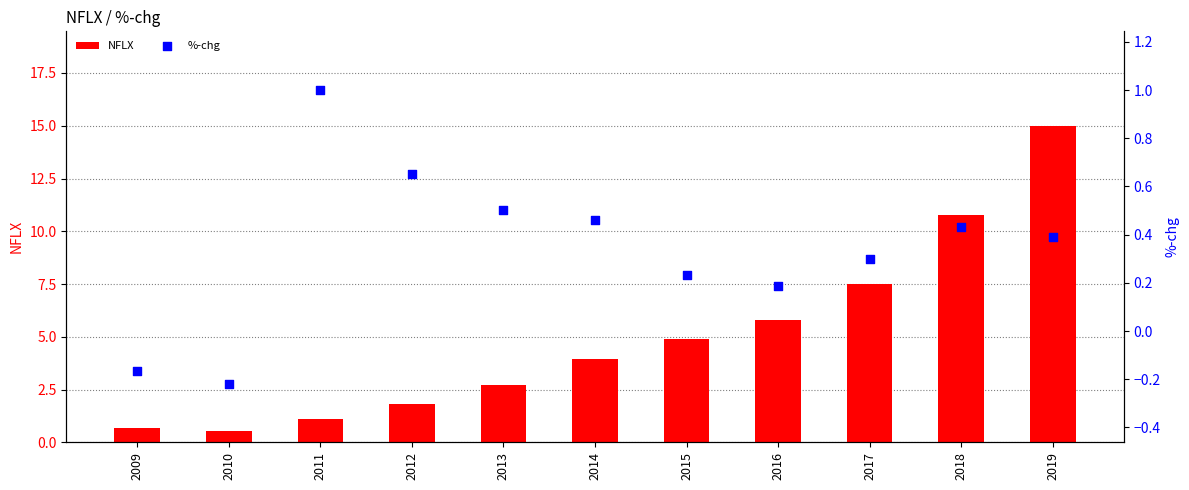

Which series contains the highest Y value?

NFLX